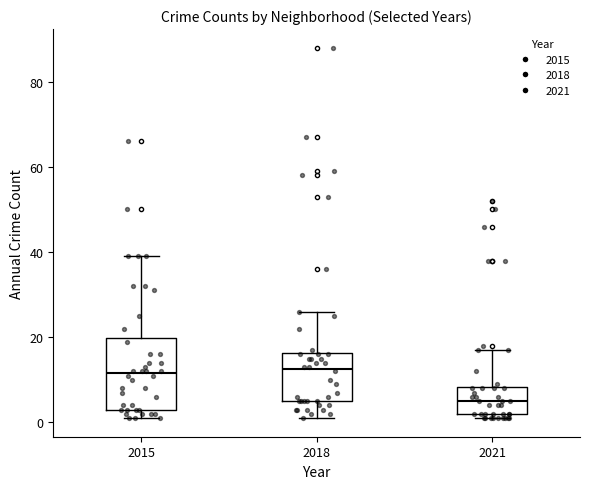

Which box is the tallest, from its lower edge to its upper edge?

2015